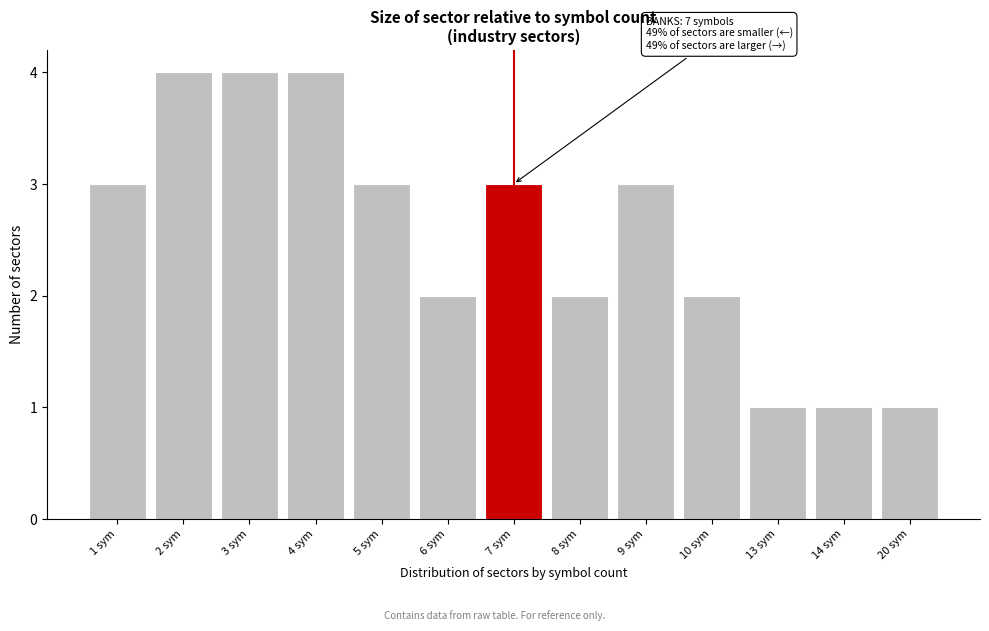

Reading left to right, extract all data points from this chart.

3	4	4	4	3	2	3	2	3	2	1	1	1